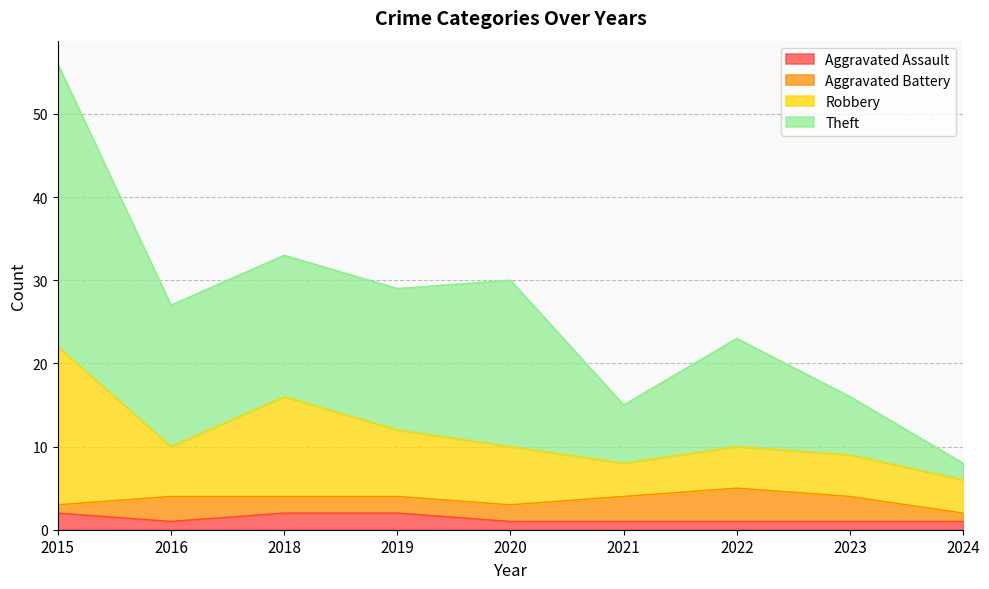

What is the total value across all series at 2020?

30